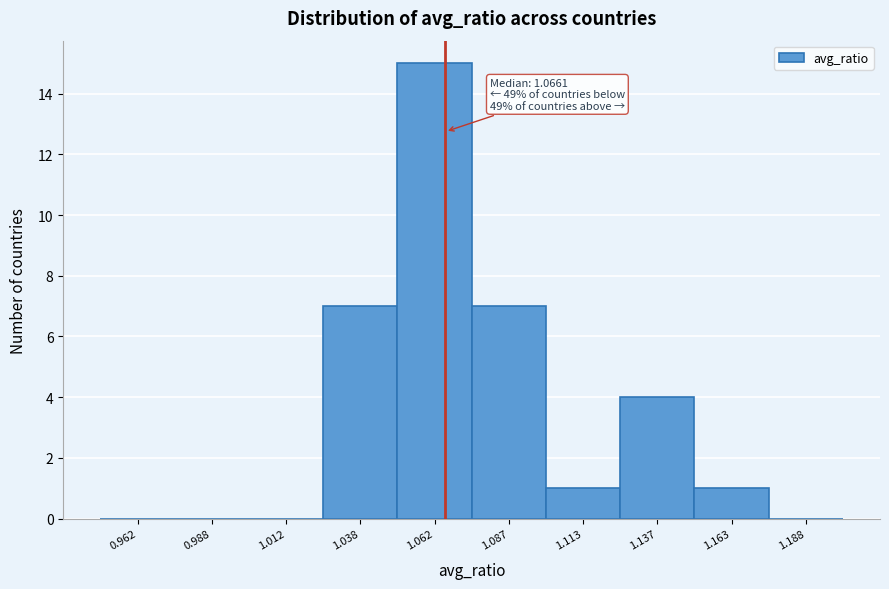

Over which range of the x-axis is the bar tallest?

1.050 to 1.075